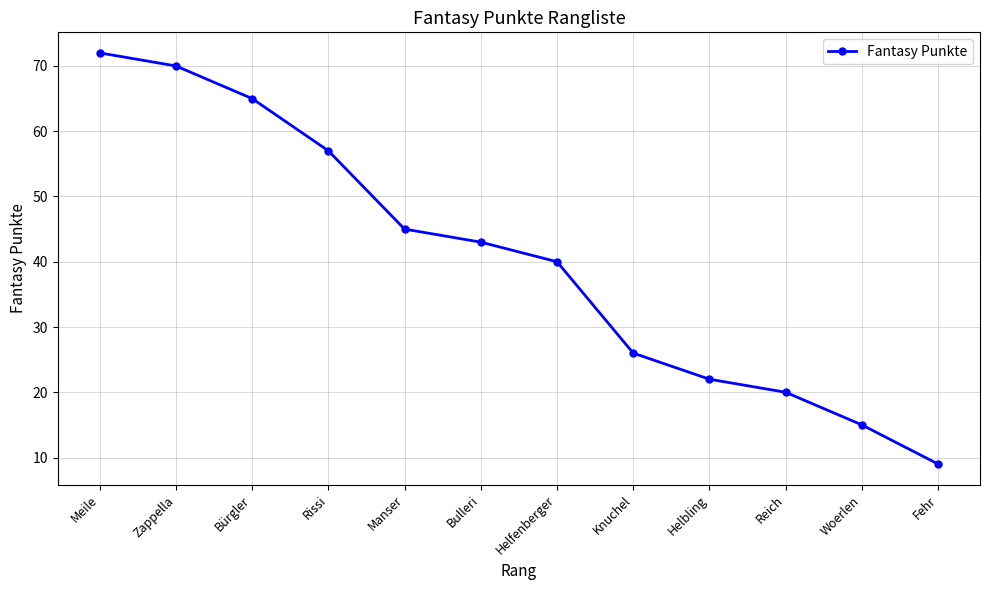

List the labels in order of value, largest first.

Meile, Zappella, Bürgler, Rissi, Manser, Bulleri, Helfenberger, Knuchel, Helbling, Reich, Woerlen, Fehr